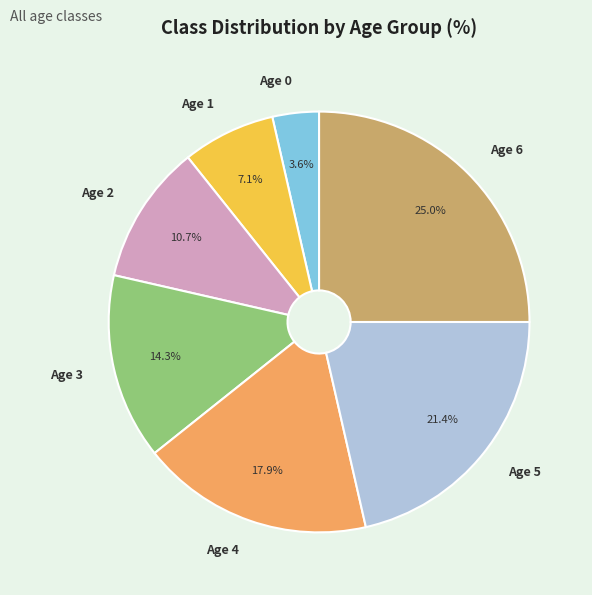

Which has a higher value, Age 0 or Age 5?

Age 5